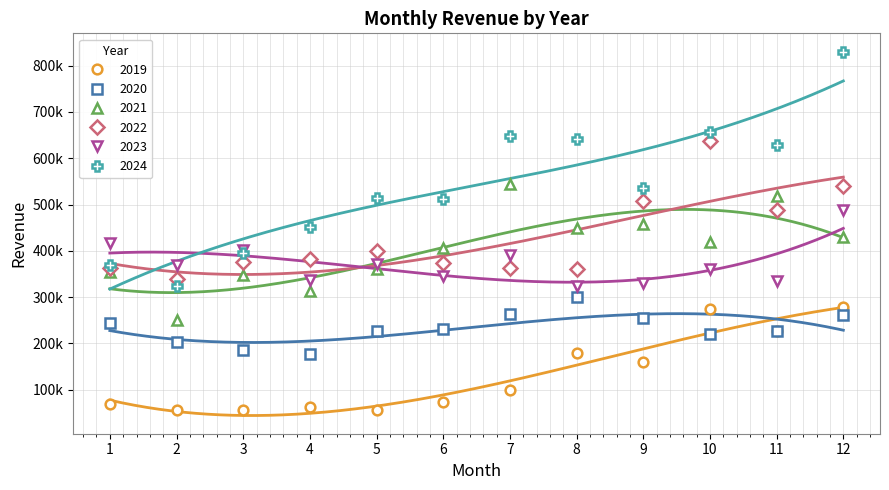

True or false: 2024 and 2021 intersect in this chart.

False